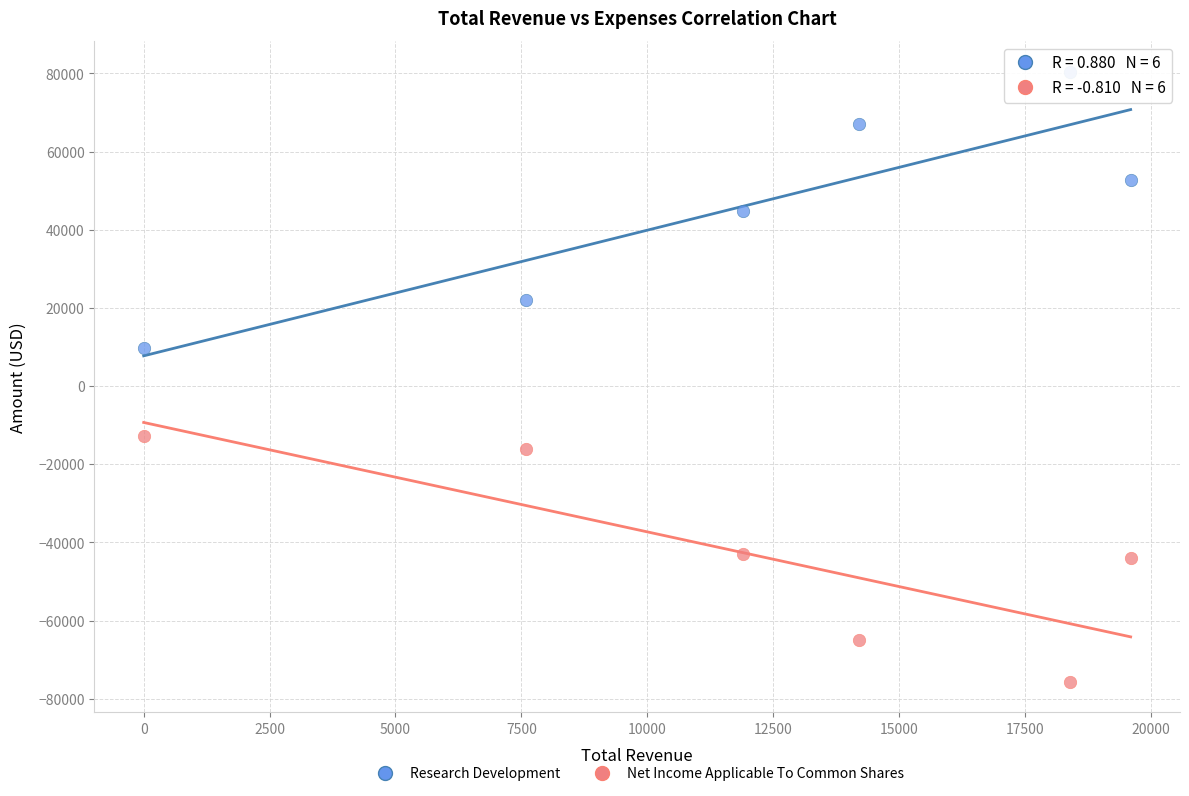

Across all series, what Y value is closest to 2400?

9800